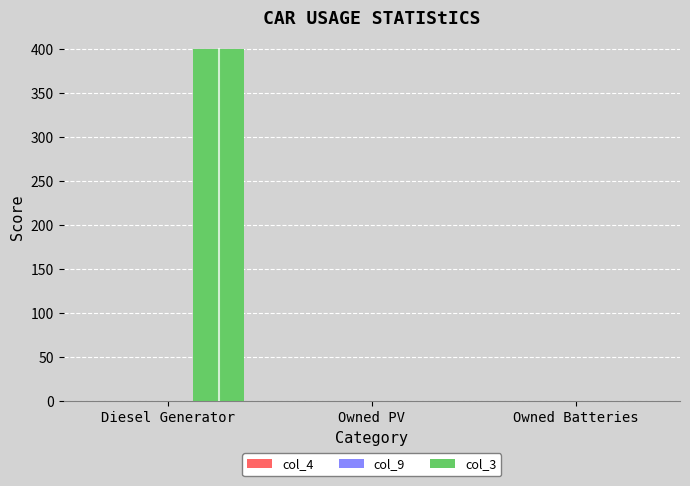

Which has a higher value, Owned Batteries or Diesel Generator?

Diesel Generator